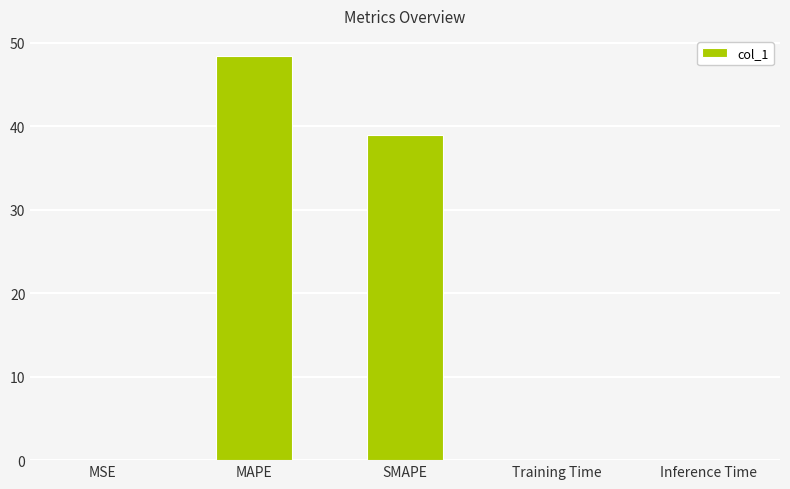

True or false: the data shows 0.0 at Inference Time.

True